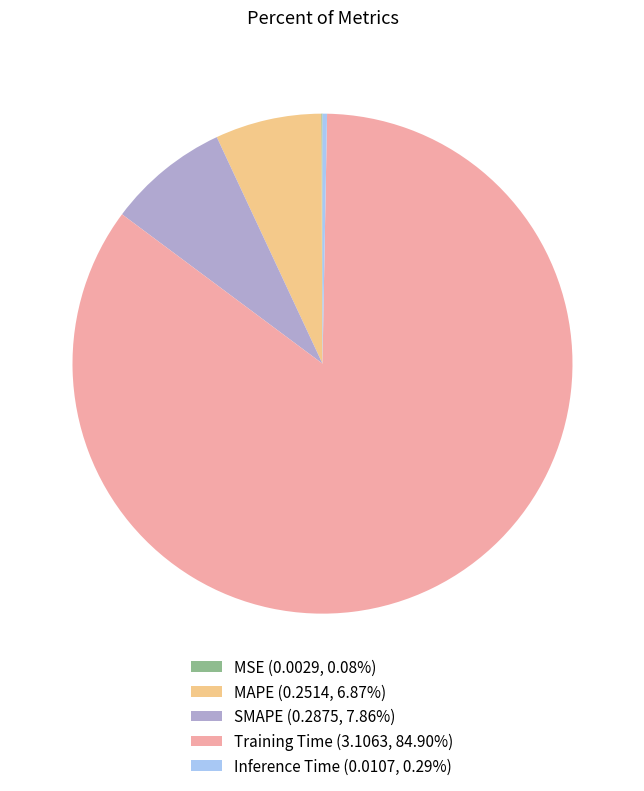

Is there a majority slice in this chart?

Yes